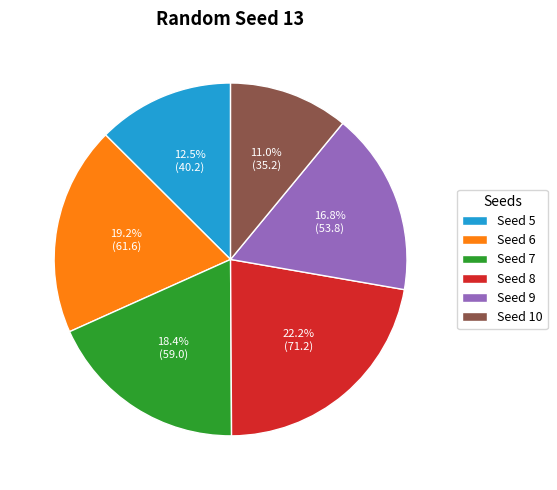

Combined, do Seed 5 and Seed 7 account for over 50%?

No